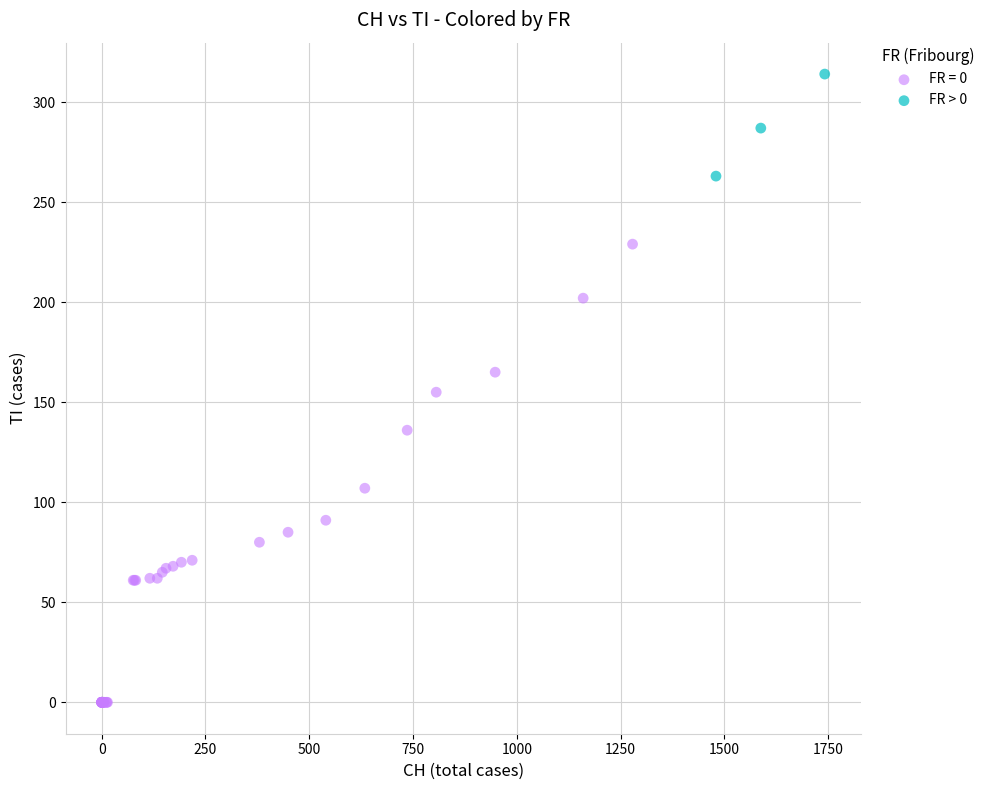

Which series reaches the maximum Y coordinate?

FR > 0